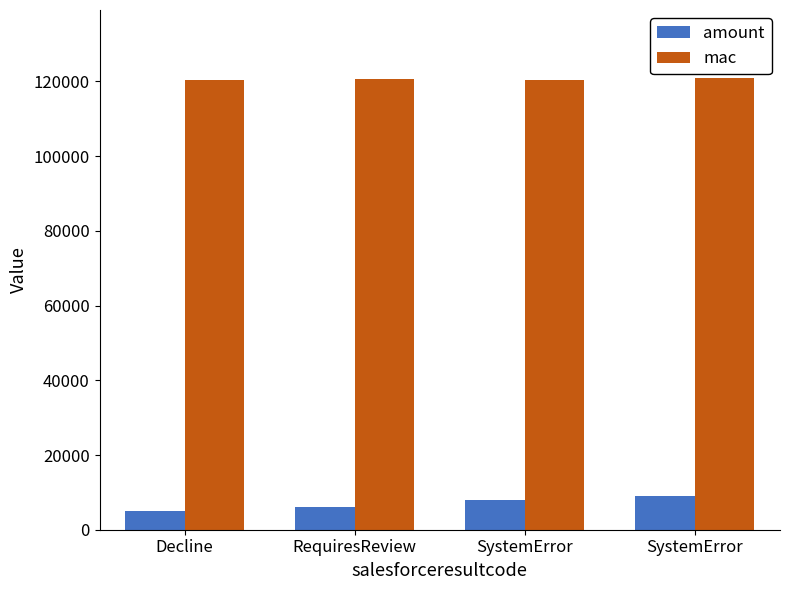

Which series changed the most between RequiresReview and SystemError?

amount